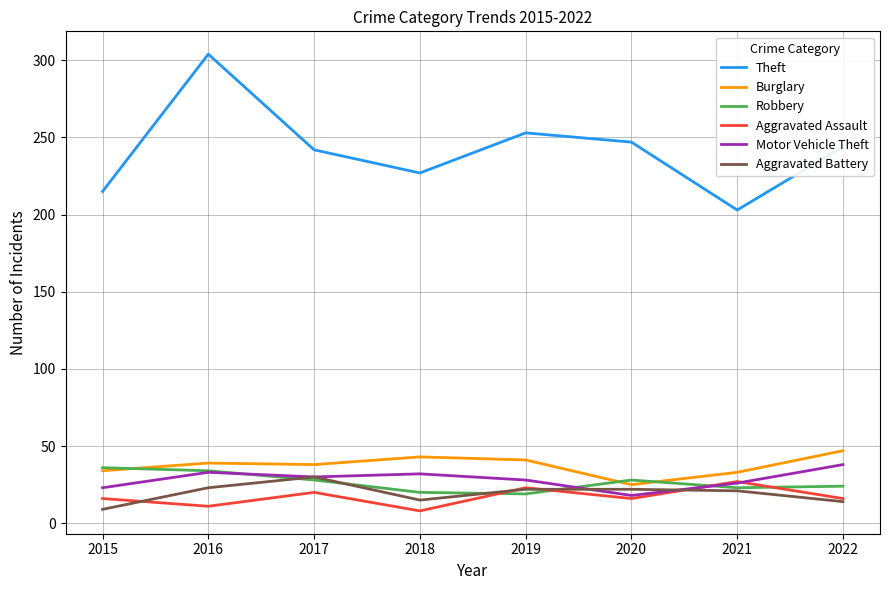

After their last crossing, which series has the higher values: Robbery or Aggravated Assault?

Robbery